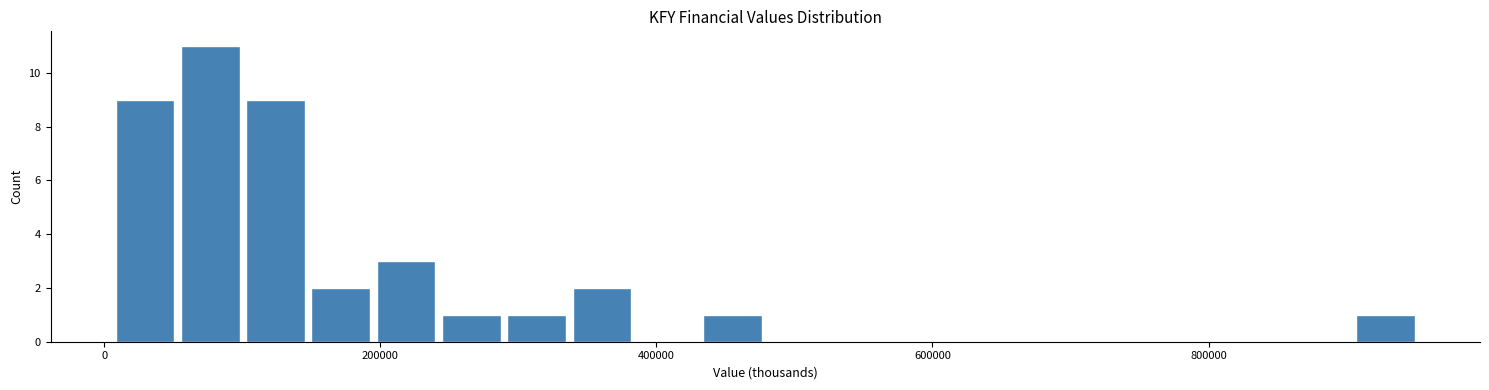

Read against the x-axis, roughly where is the centre of the tallest bar?

80000